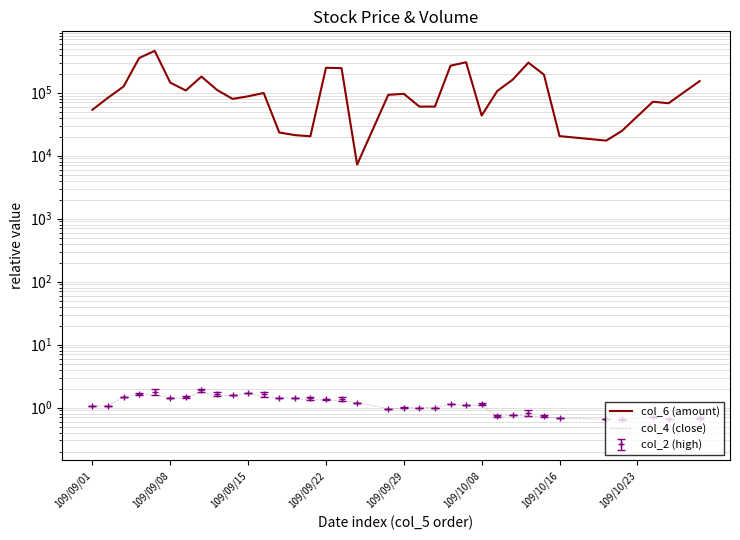

Which series has the largest total across all categories?

col_6 (amount)